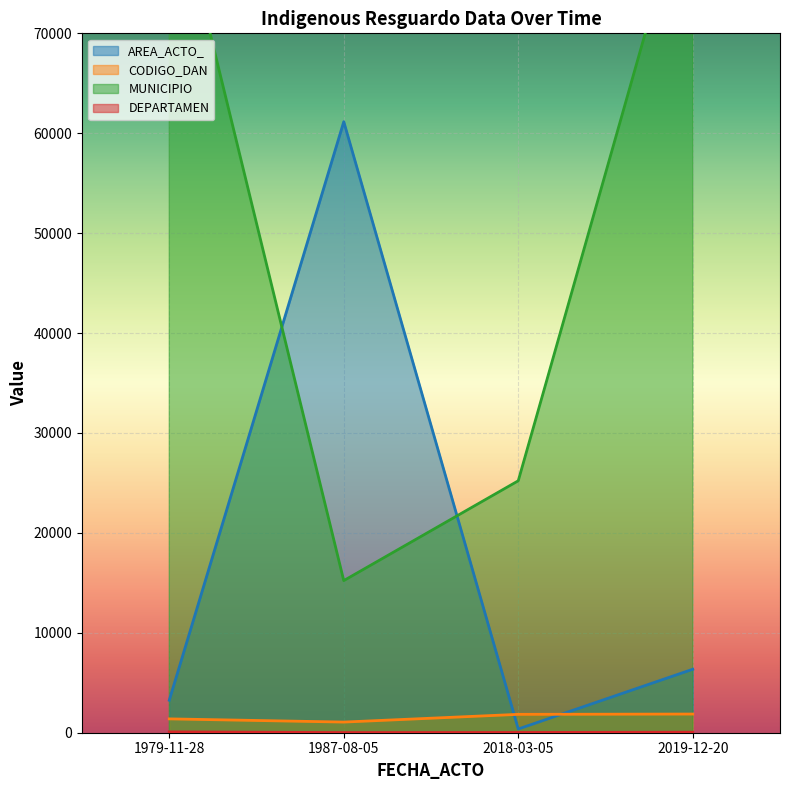

How many intersections are there between CODIGO_DAN and AREA_ACTO_?

2